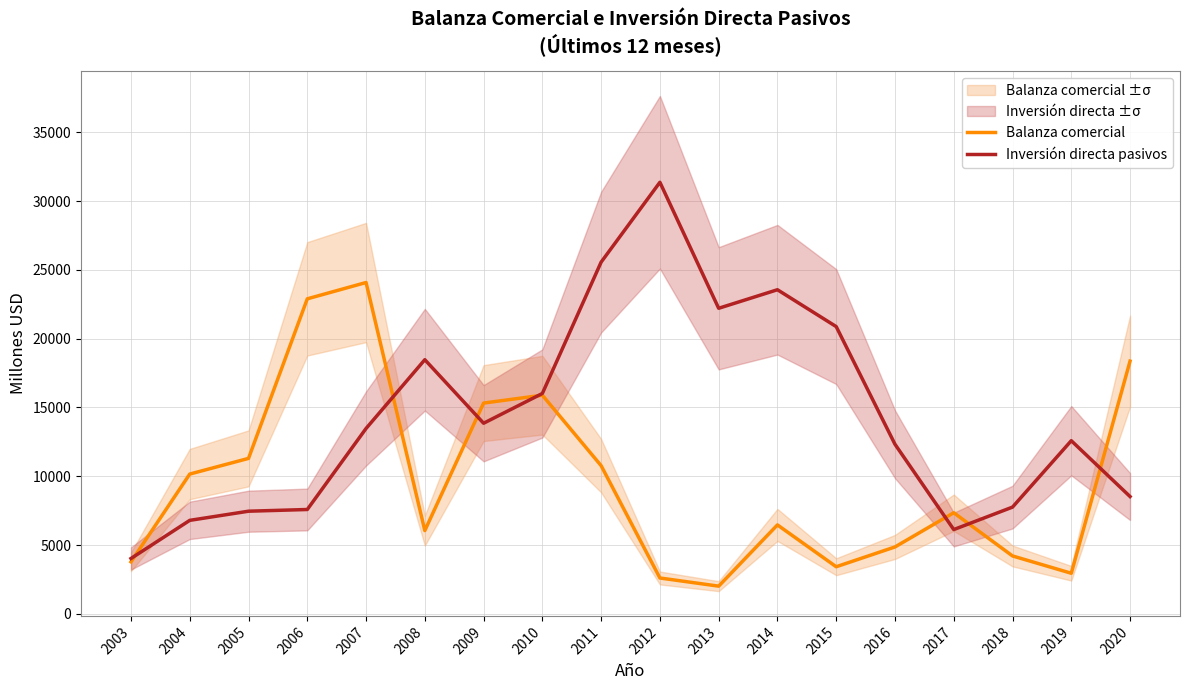

True or false: Inversión directa pasivos and Balanza comercial cross at least once.

True